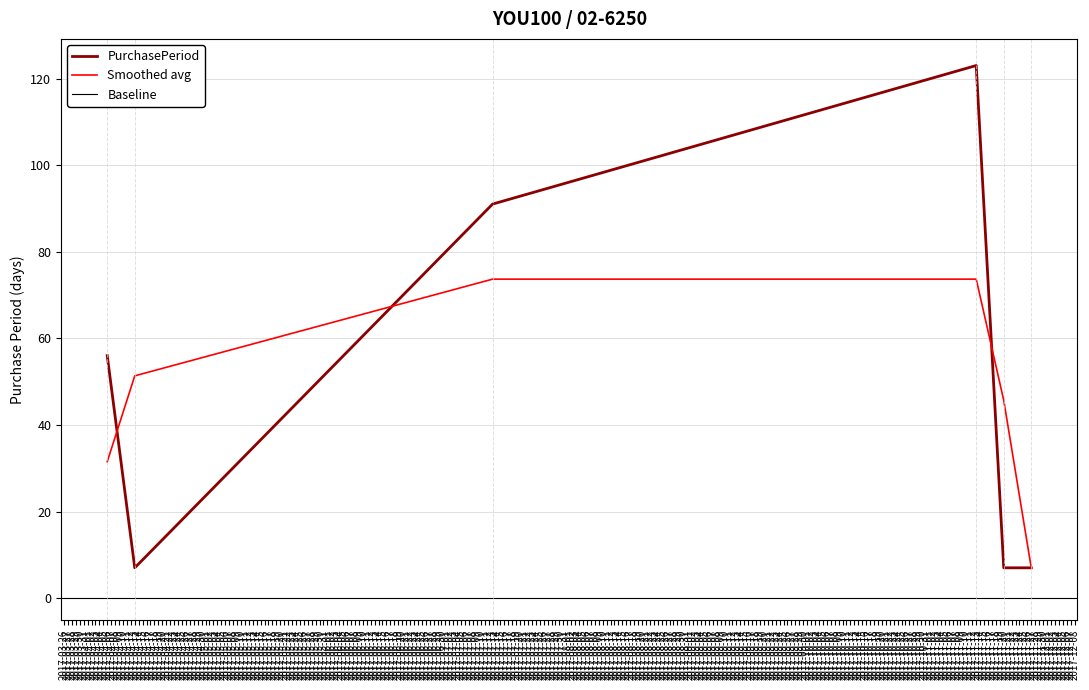

How many points are higher than both their immediate neighbors (excluding endpoints)?

1